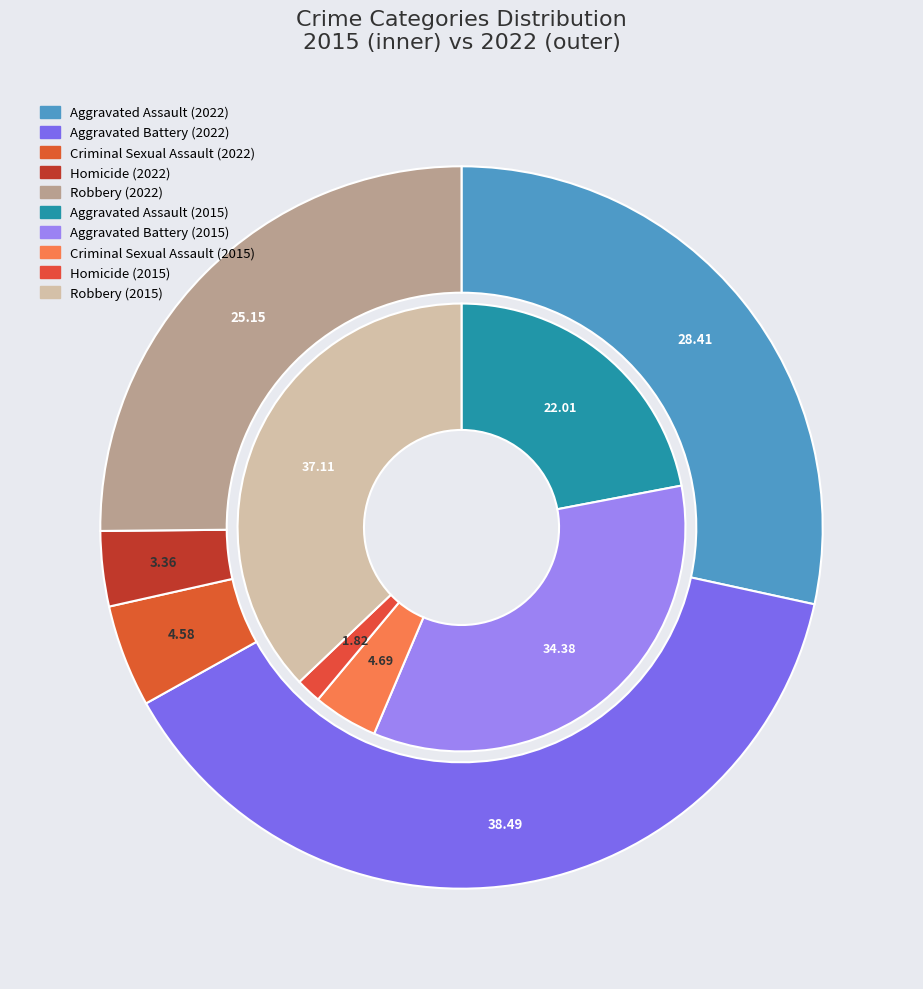

To the nearest percent, what is the difference between the 2 and values_2022 slice percentages?

34%